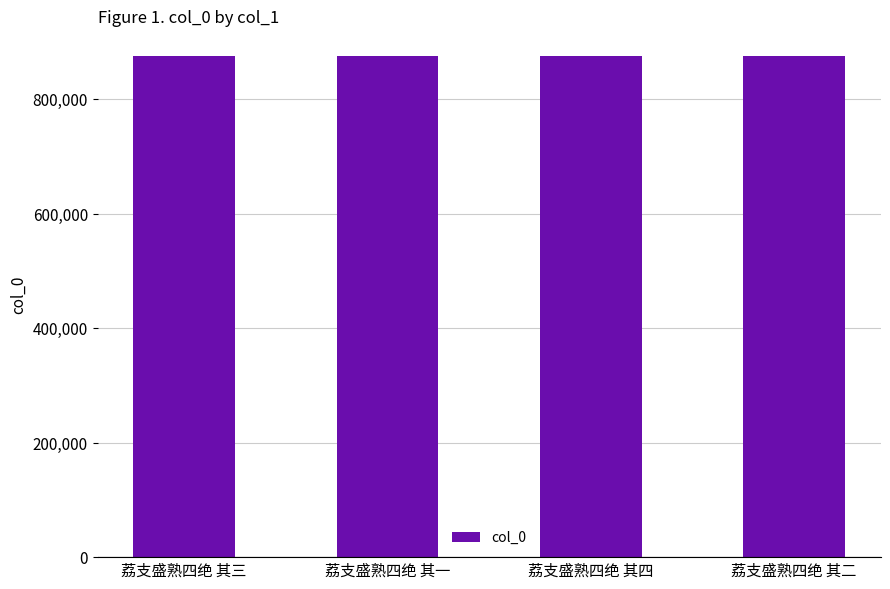

At which label does the data first exceed 875559?

荔支盛熟四绝 其四